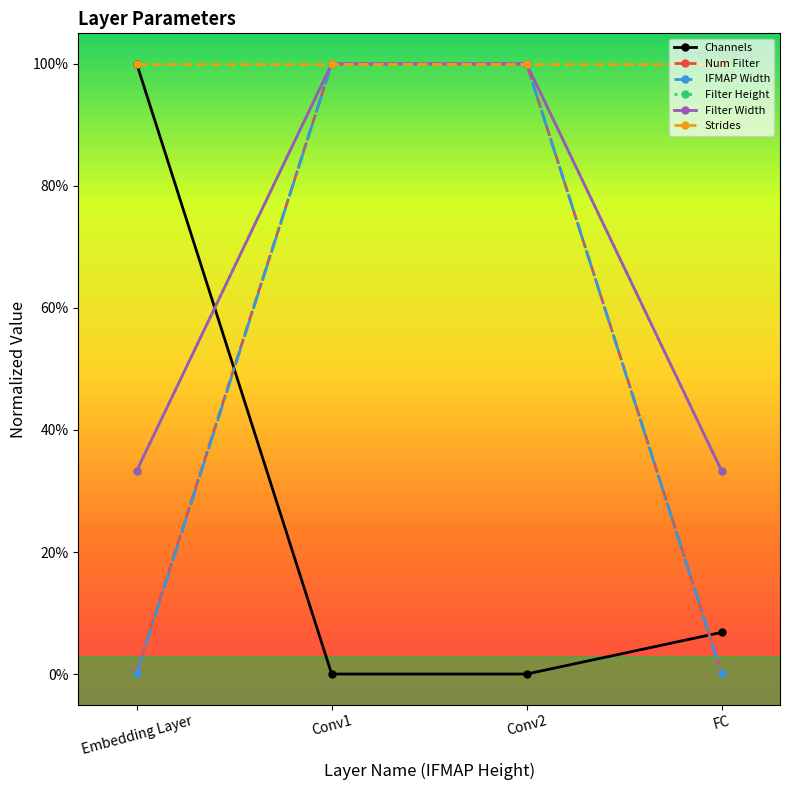

Is this an area chart (filled region under the line)?

No